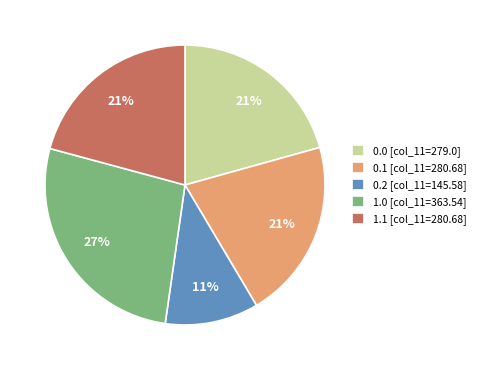

To the nearest percent, what portion does 0.0 represent?

21%